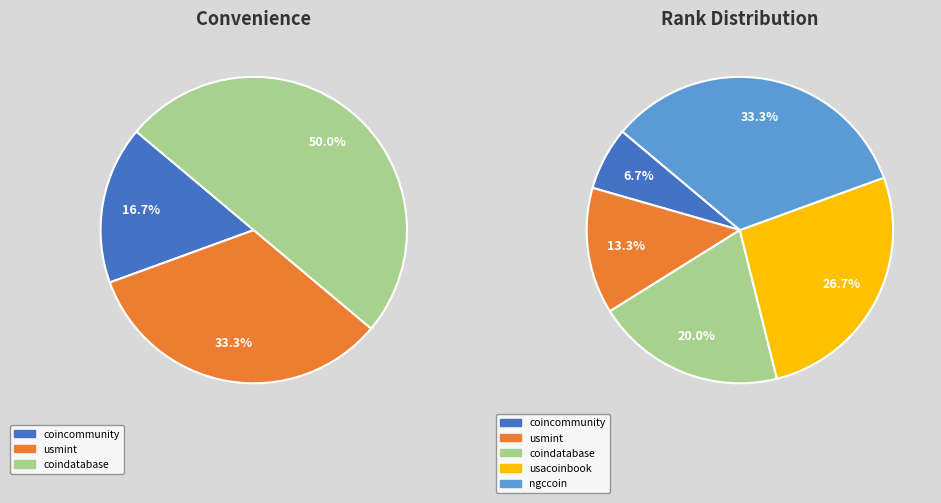

Does coindatabase represent more than half of the total?

No